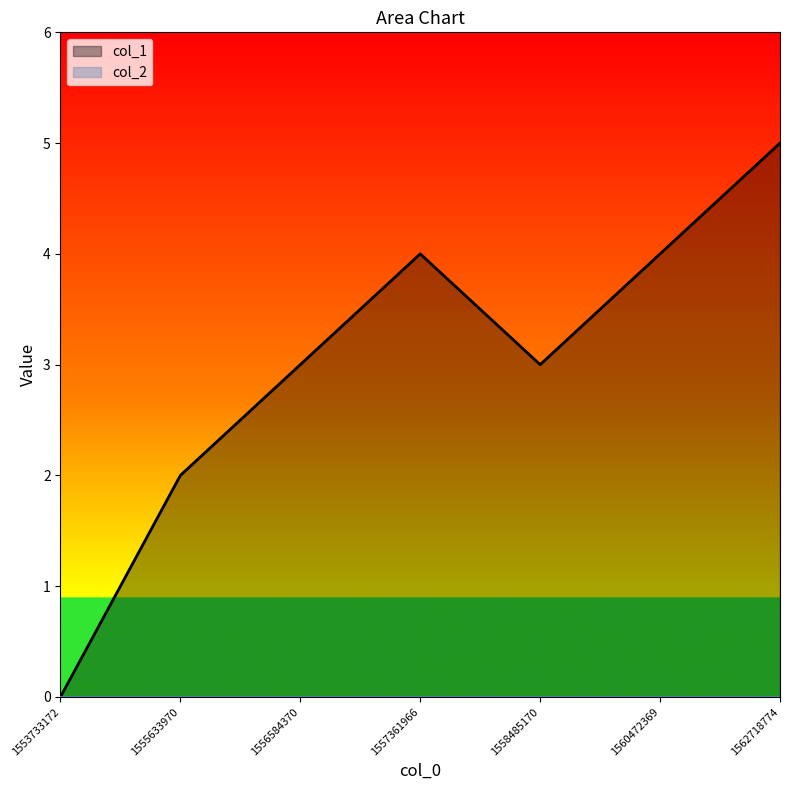

At which category does the chart reach its minimum across all series?

1553733172